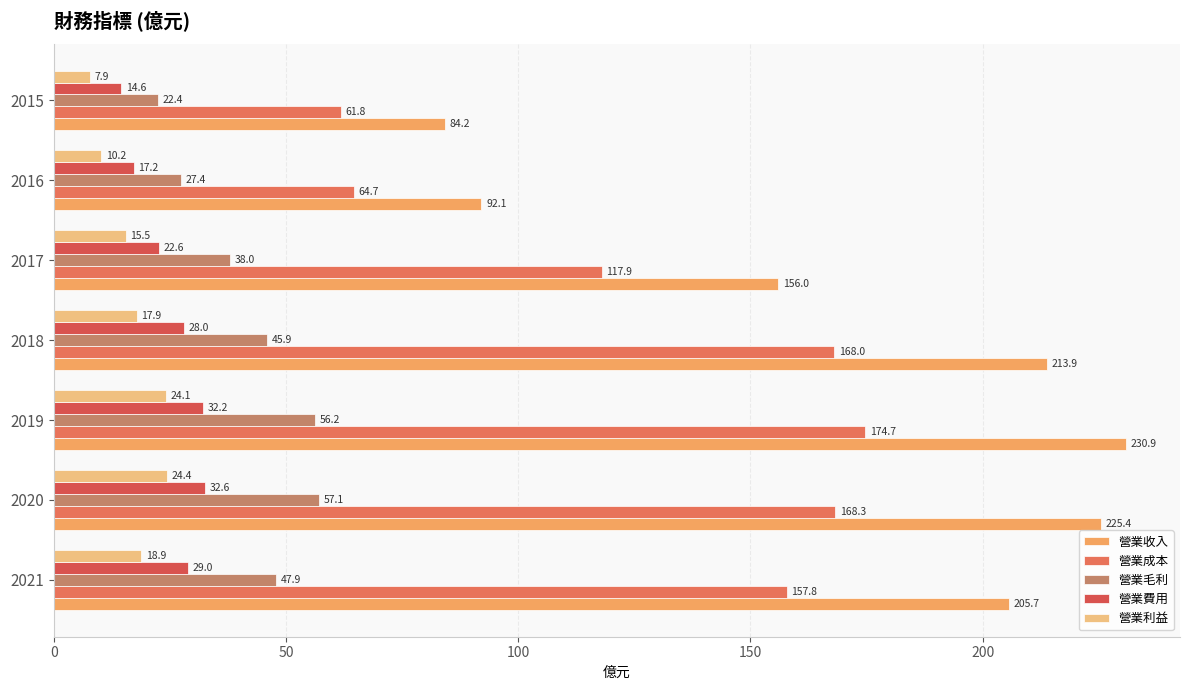

List the labels in order of 營業成本 value, smallest first.

2015, 2016, 2017, 2021, 2018, 2020, 2019